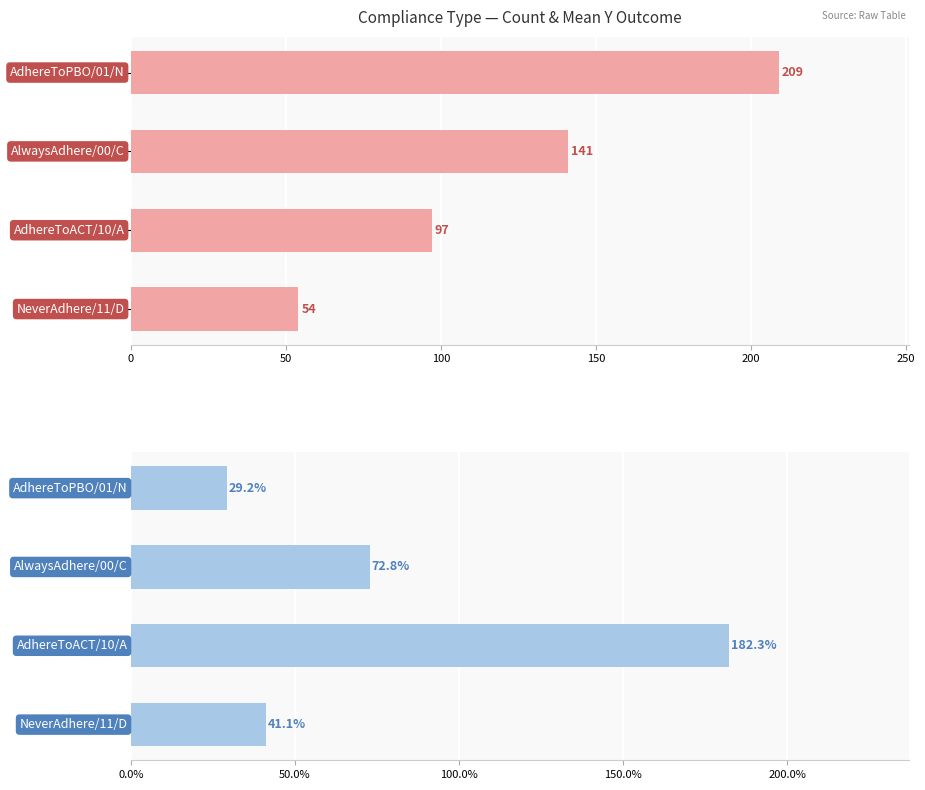

Does the chart contain any negative values?

No